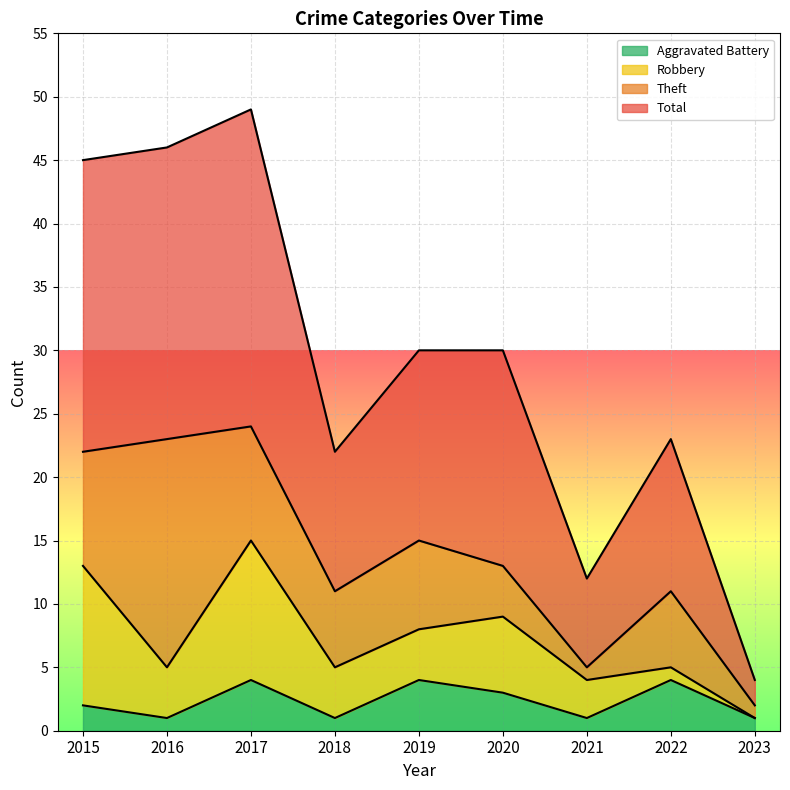

Which label corresponds to the largest value in the chart?

2017